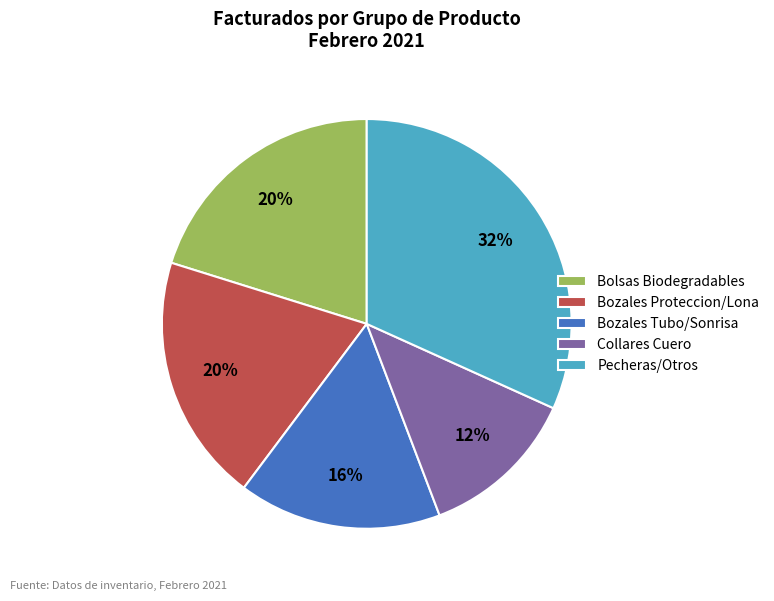

Which has a higher value, Pecheras/Otros or Bozales Proteccion/Lona?

Pecheras/Otros